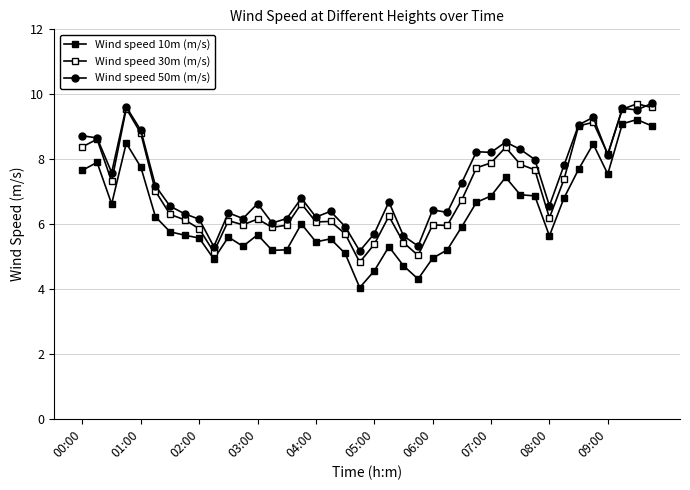

What is the average value of the Wind speed 10m (m/s) series?

6.3